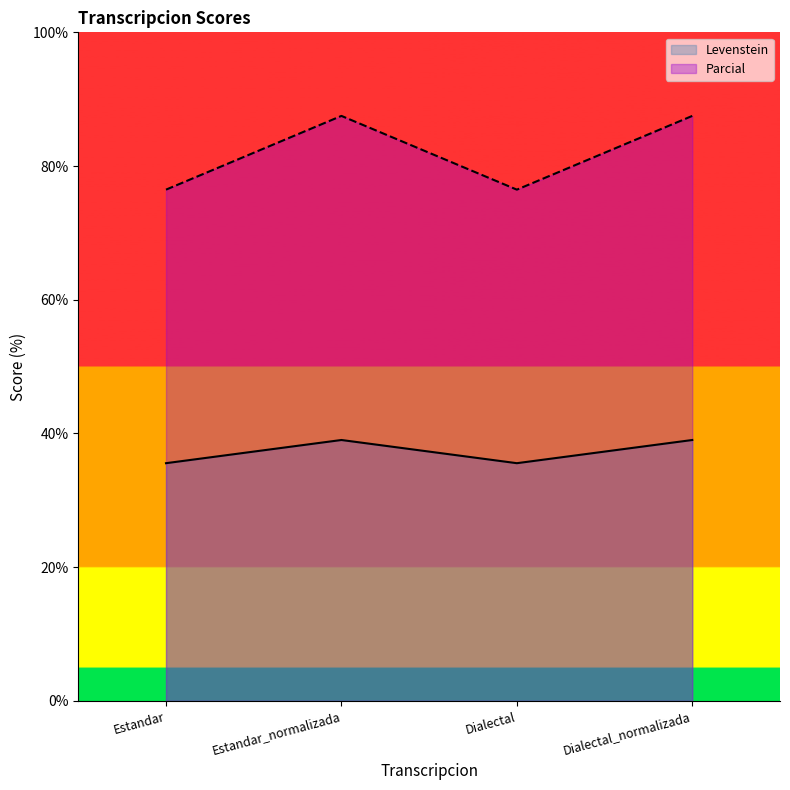

Reading right to left, transcribe all the data shown in this chart.

Levenstein: Dialectal_normalizada=39.0	Dialectal=35.6	Estandar_normalizada=39.0	Estandar=35.6
Parcial: Dialectal_normalizada=87.5	Dialectal=76.5	Estandar_normalizada=87.5	Estandar=76.5